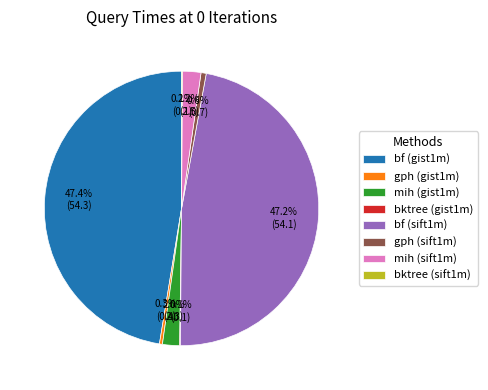

To the nearest percent, what is the difference between the largest and smallest slice percentages?

47%